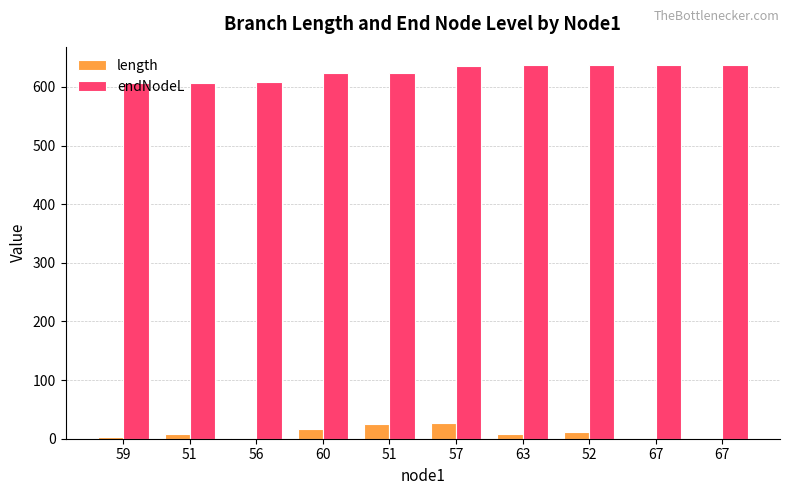

What is the maximum value for length?

27.7